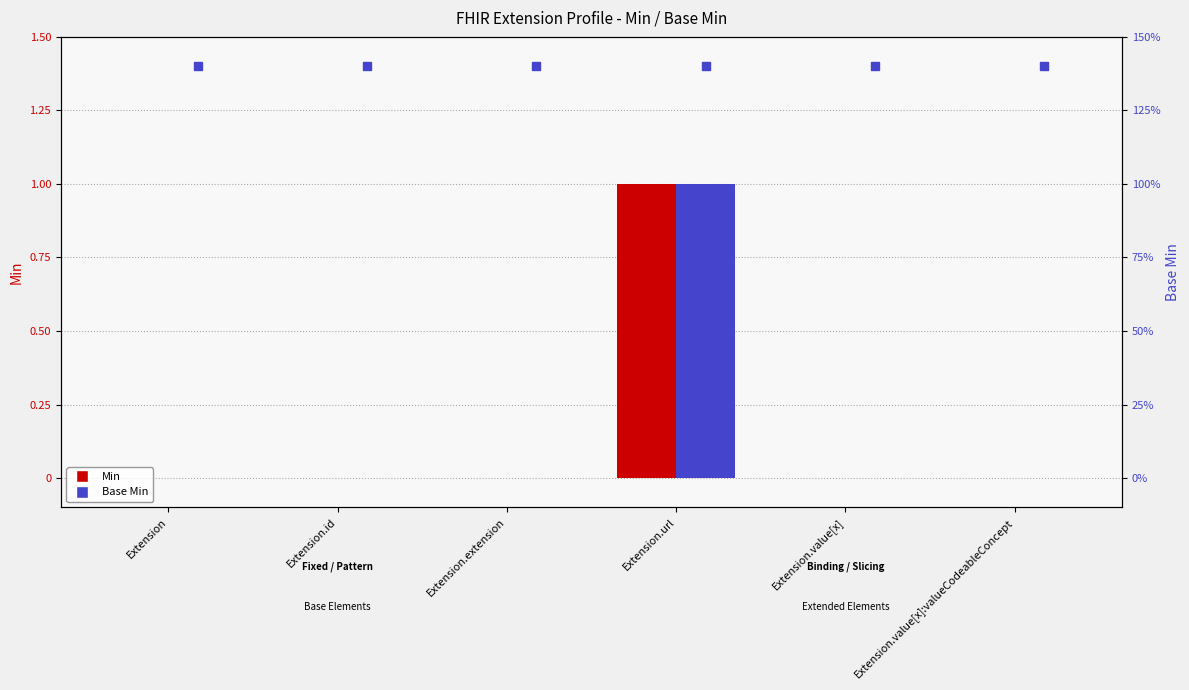

The value of Min at Extension.url is 0. True or false?

False